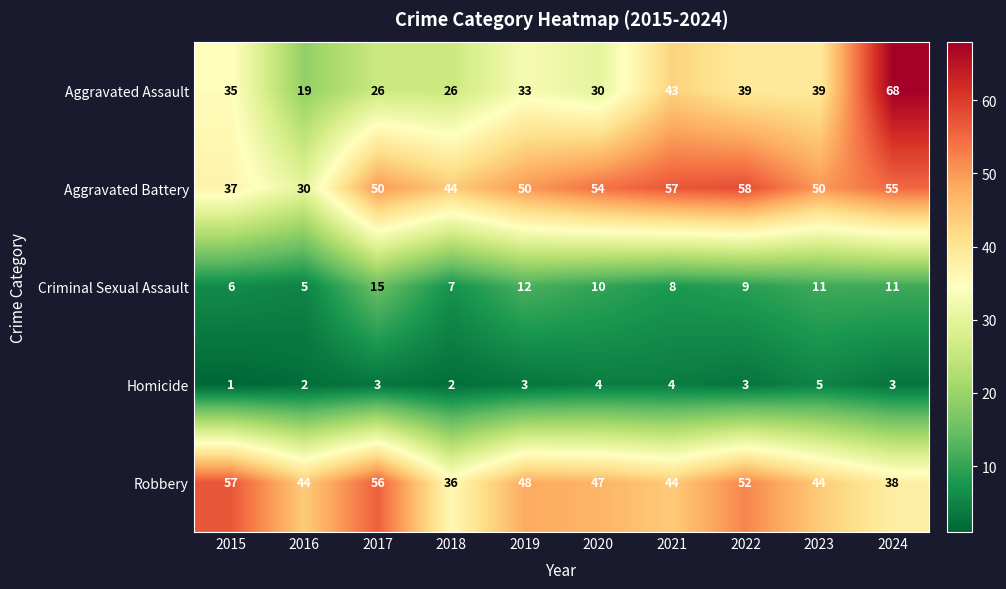

Which series has the largest range (max minus min)?

Aggravated Assault